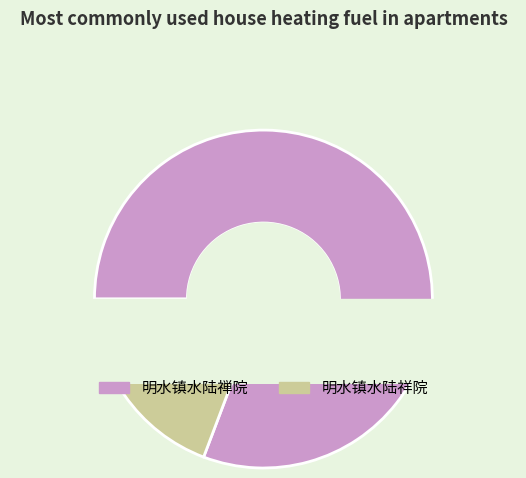

Count the number of slices in the pie.

2